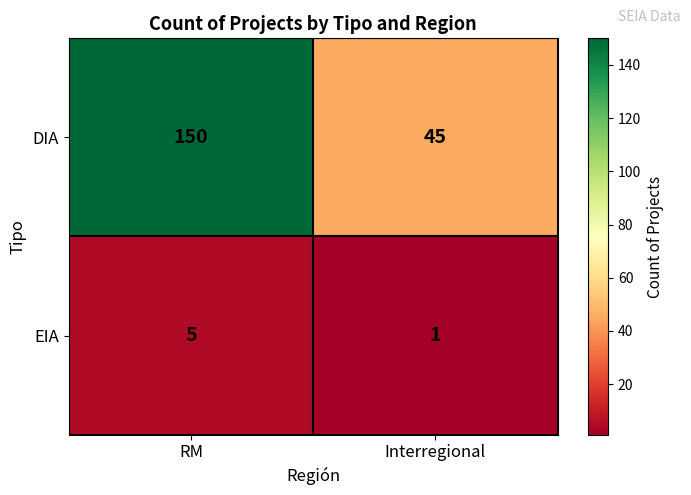

What is the total value across all series at RM?

155